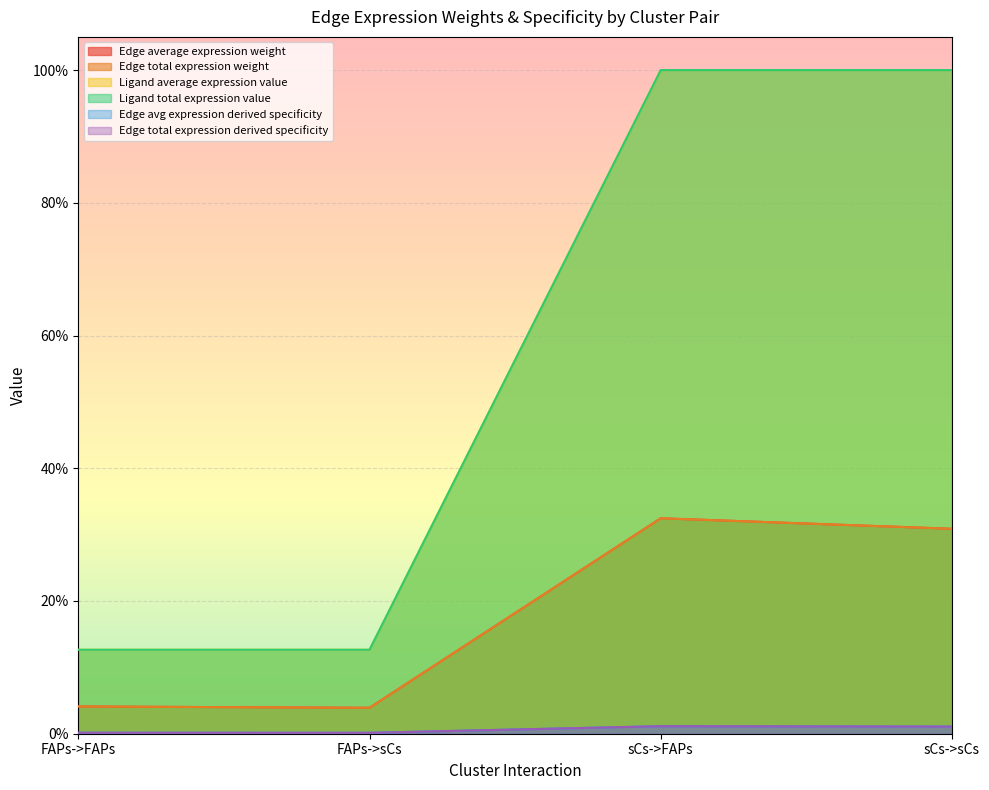

List the labels in order of Edge average expression weight value, largest first.

sCs->FAPs, sCs->sCs, FAPs->FAPs, FAPs->sCs